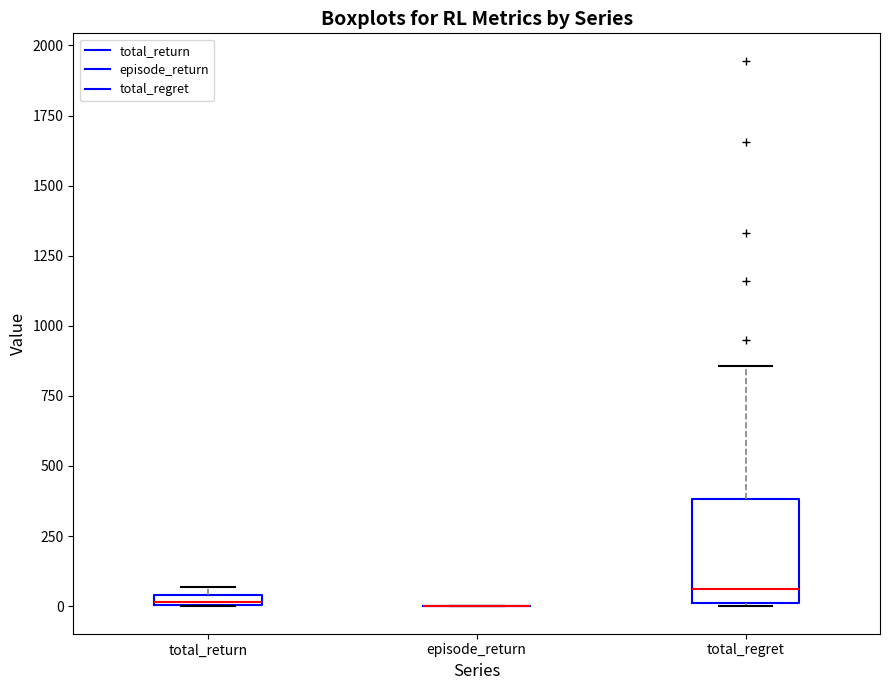

Comparing the boxes themselves (not the whiskers), which one is the tallest?

total_regret